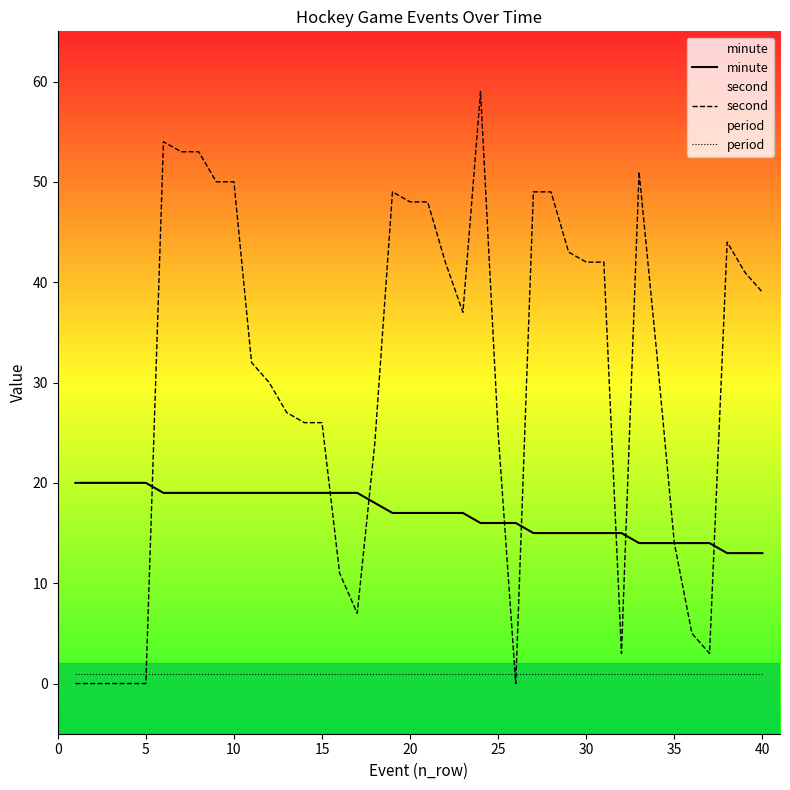

What is the difference between the highest and lowest values at 30?

41